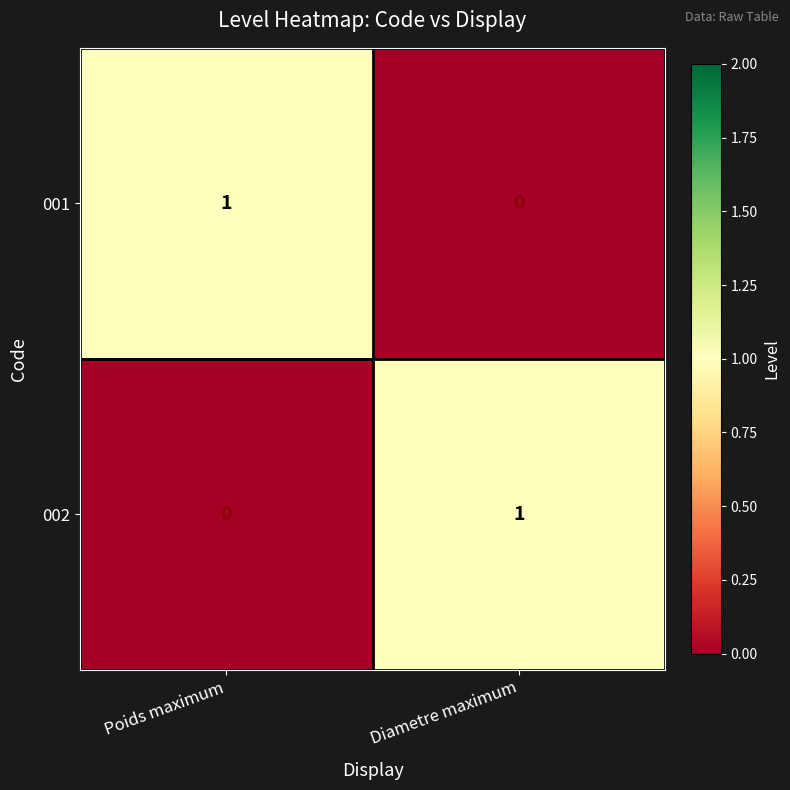

True or false: 002 has a value of 0 at Poids maximum.

True